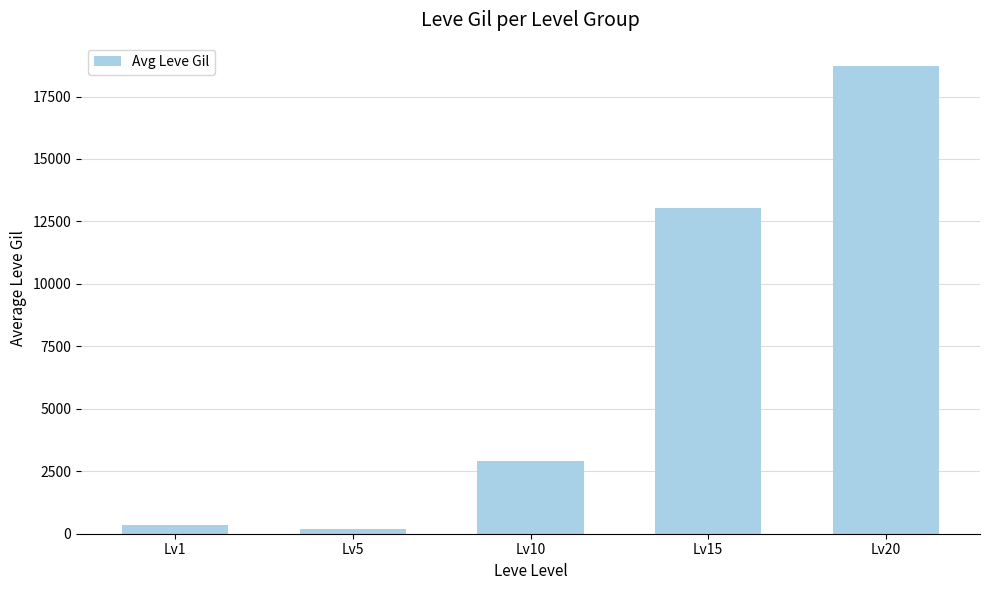

The chart shows a value of 201 at Lv5. True or false?

True